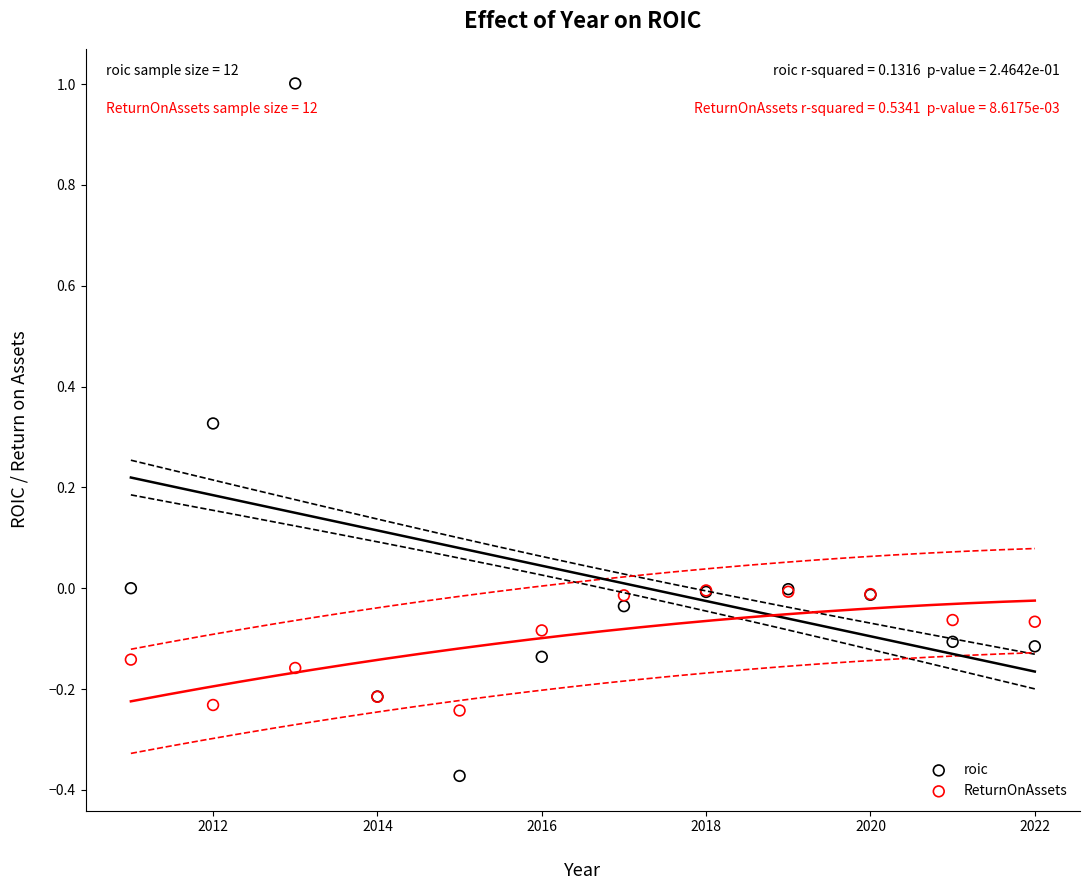

Which series has the largest Y range (max minus min)?

roic